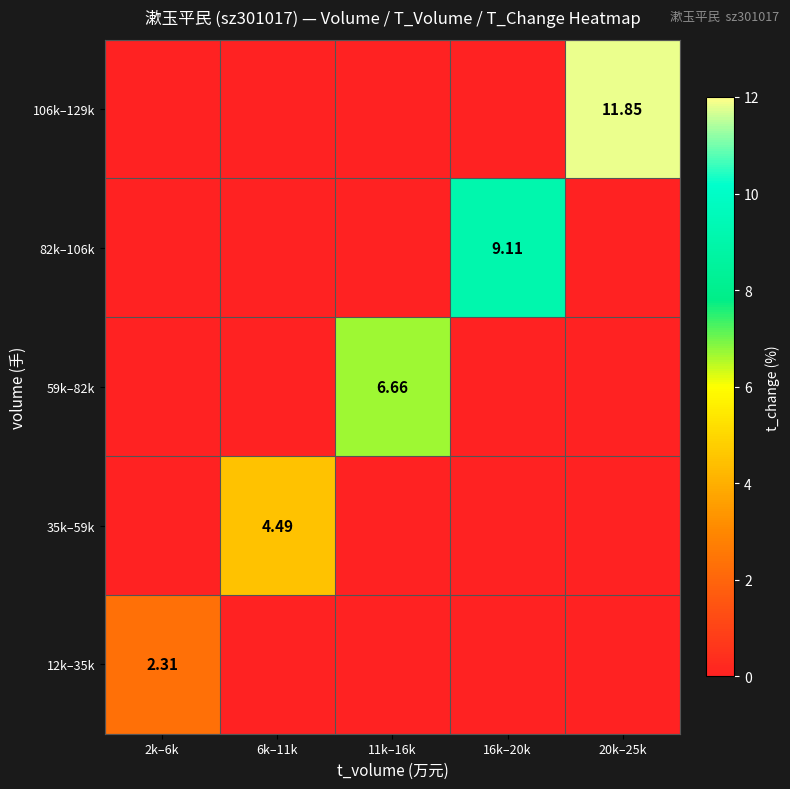

Rank the series by their maximum value, from highest to lowest.

106k–129k, 82k–106k, 59k–82k, 35k–59k, 12k–35k